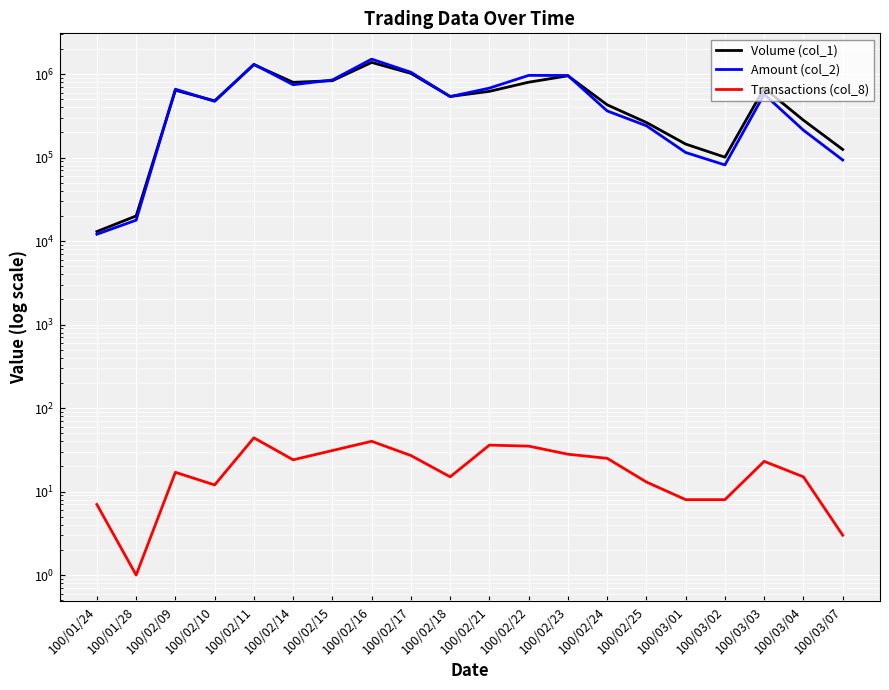

Which series has the largest total across all categories?

Amount (col_2)